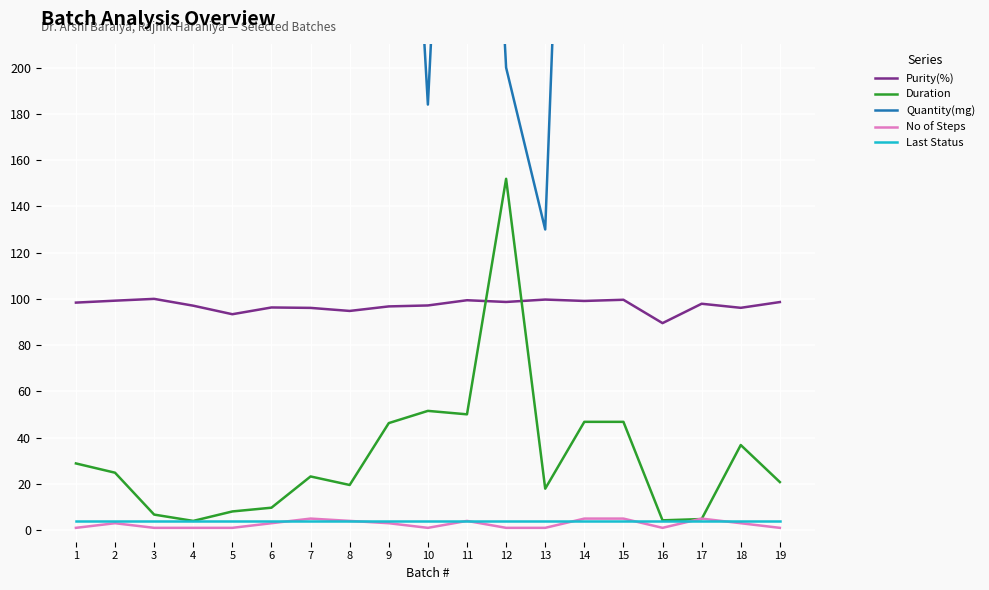

Does the chart display data point markers on the line(s)?

No